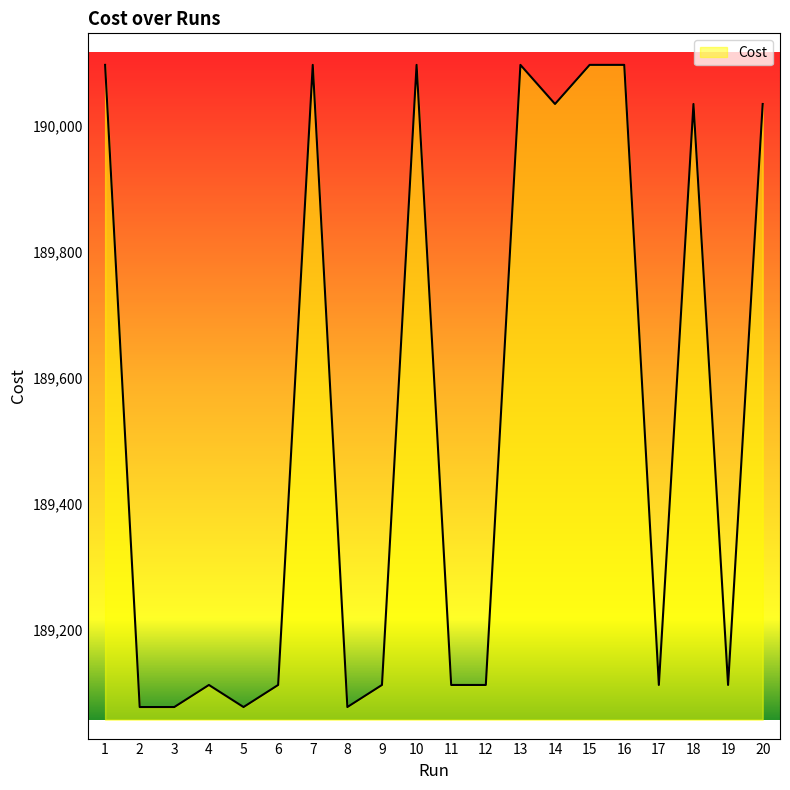

What value does the data have at 20?

190034.0